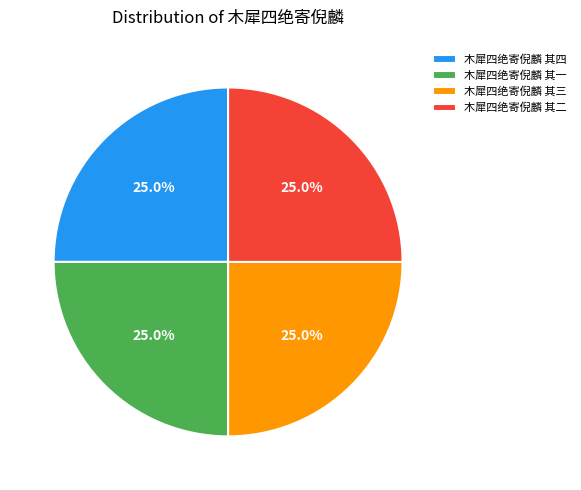

What percentage is NOT represented by 木犀四绝寄倪麟 其二?

75.0%